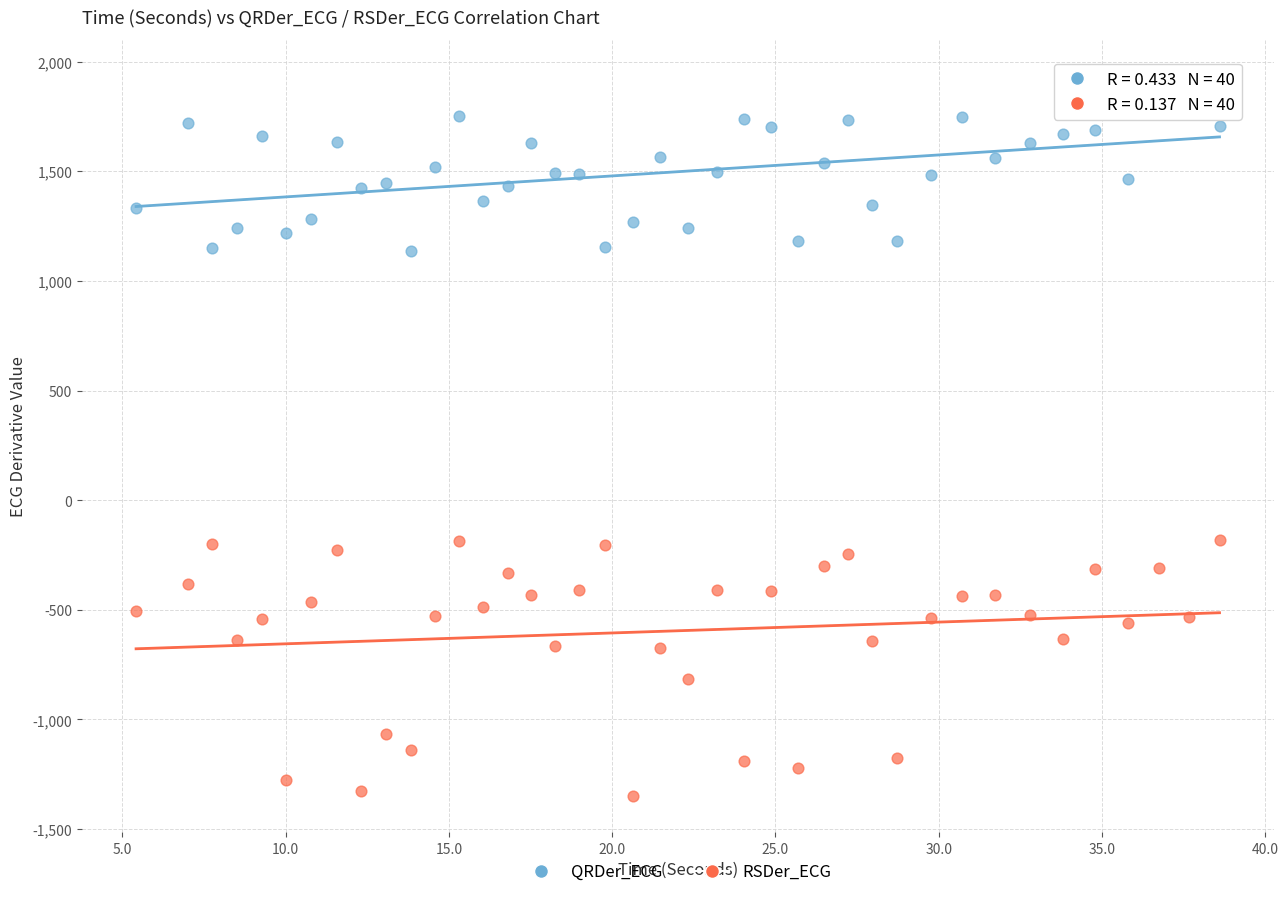

Which series reaches the minimum Y coordinate?

RSDer_ECG